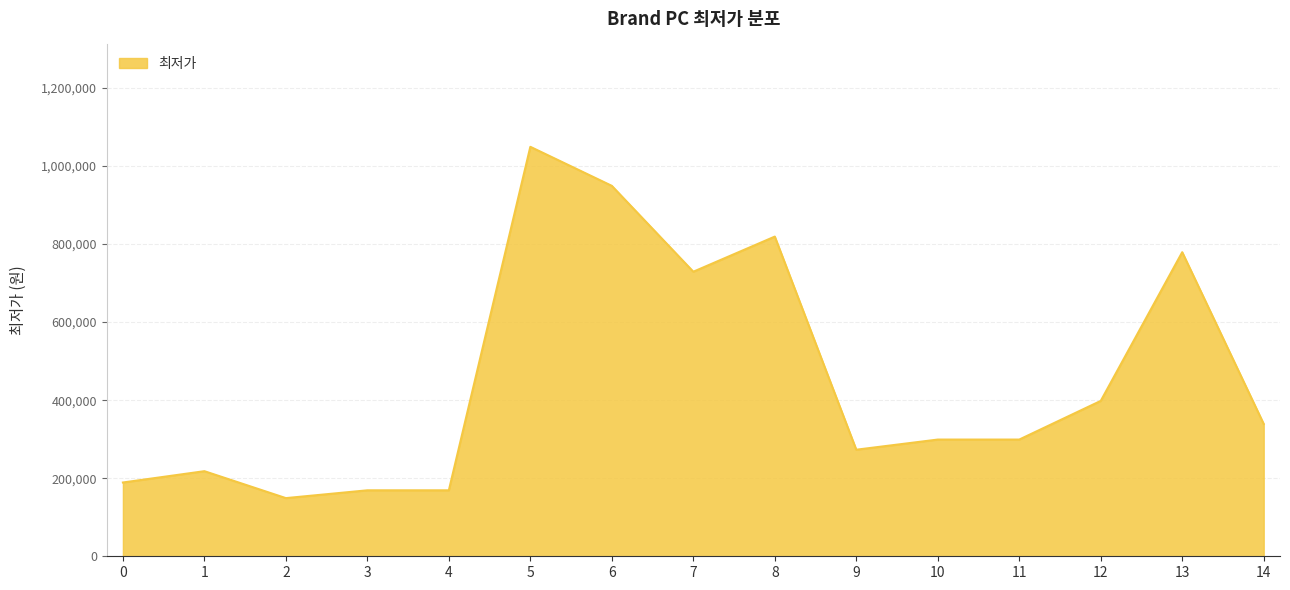

How many lines are shown in the chart?

1